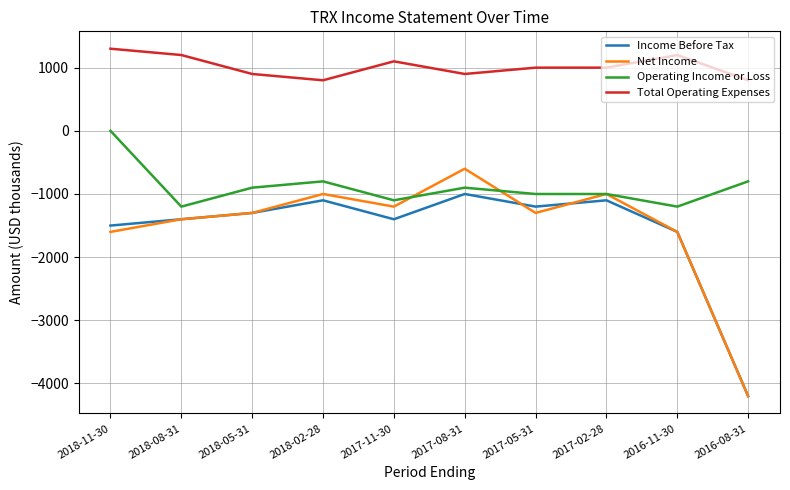

How many categories are shown in the chart?

10